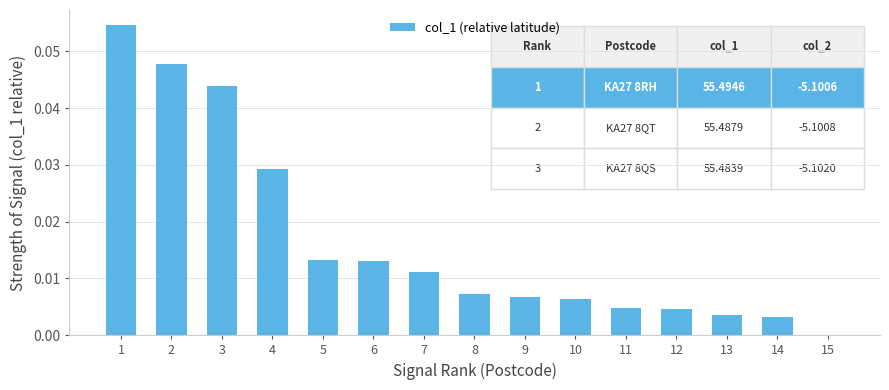

True or false: the data shows 0.0 at 12.

True